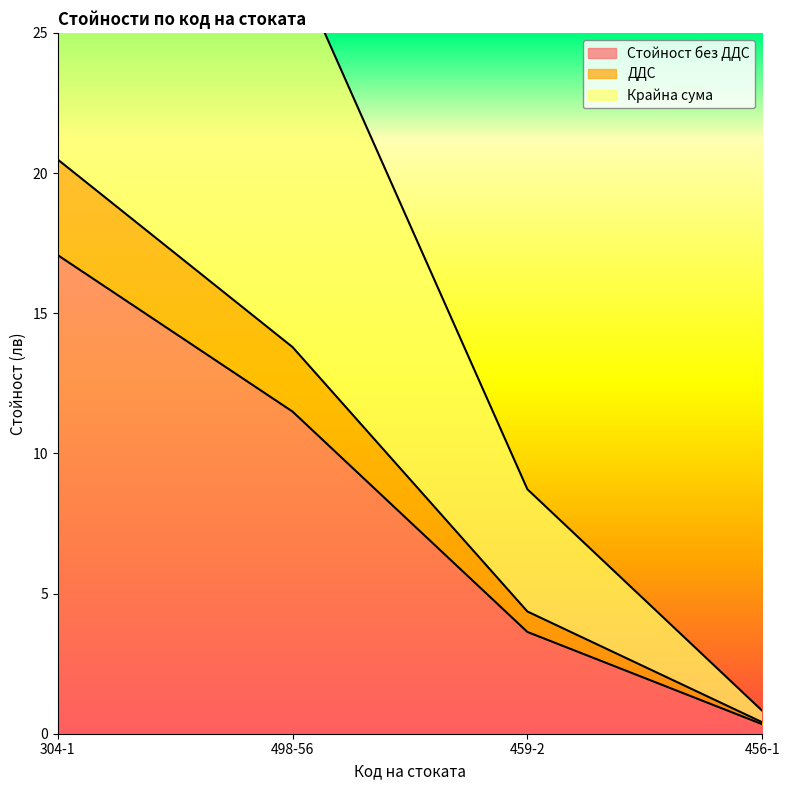

List the labels in order of Крайна сума value, smallest first.

456-1, 459-2, 498-56, 304-1